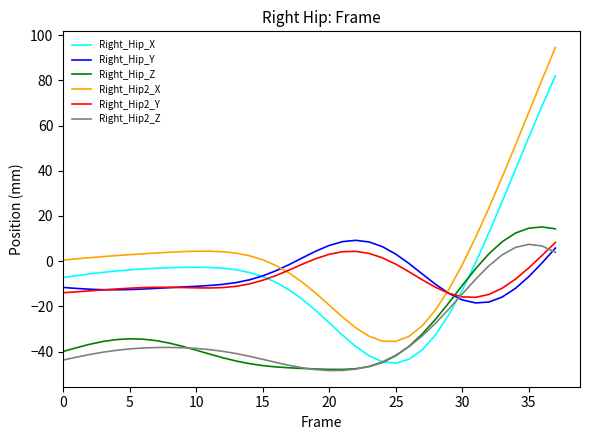

Which series has the largest total across all categories?

Right_Hip2_X